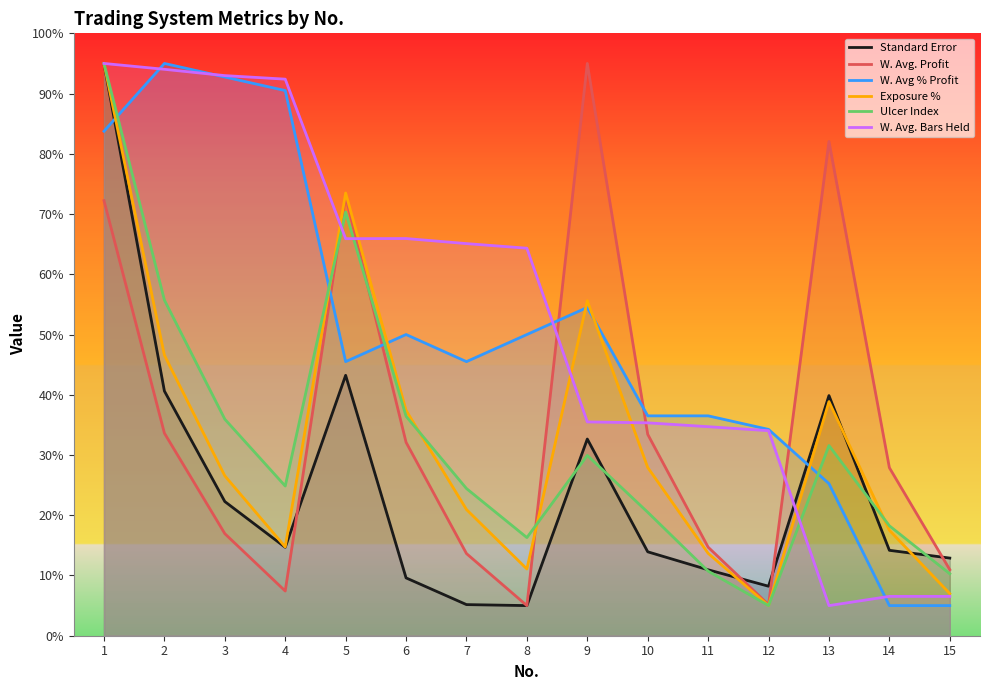

What are all the series names shown in the legend?

Standard Error, W. Avg. Profit, W. Avg % Profit, Exposure %, Ulcer Index, W. Avg. Bars Held